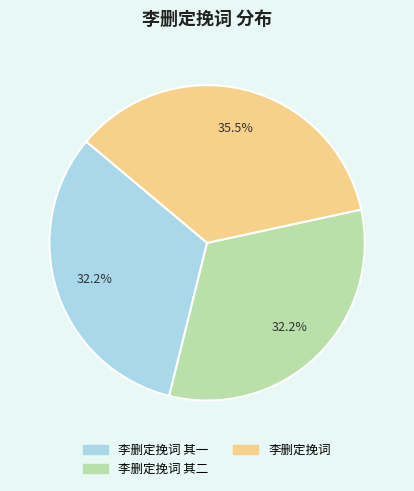

Is there a majority slice in this chart?

No